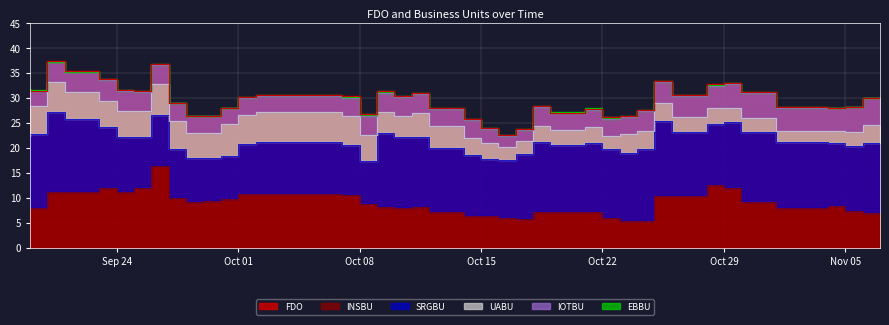

What is the lowest value of the UABU series?

2.3